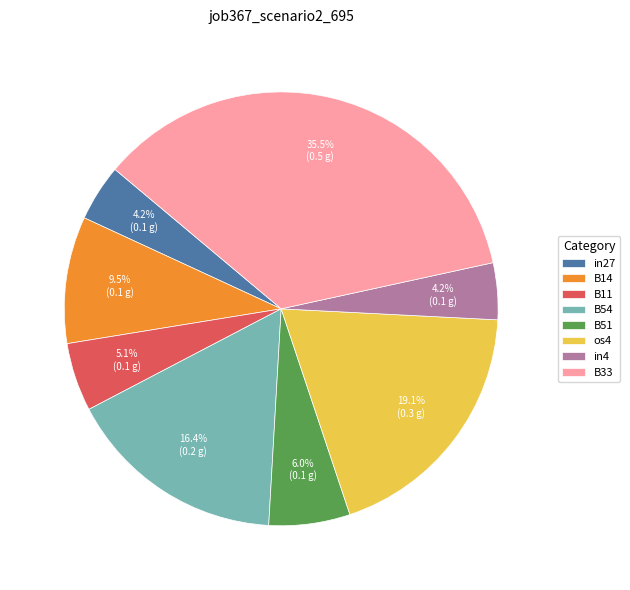

Which category has the biggest portion of the pie?

B33